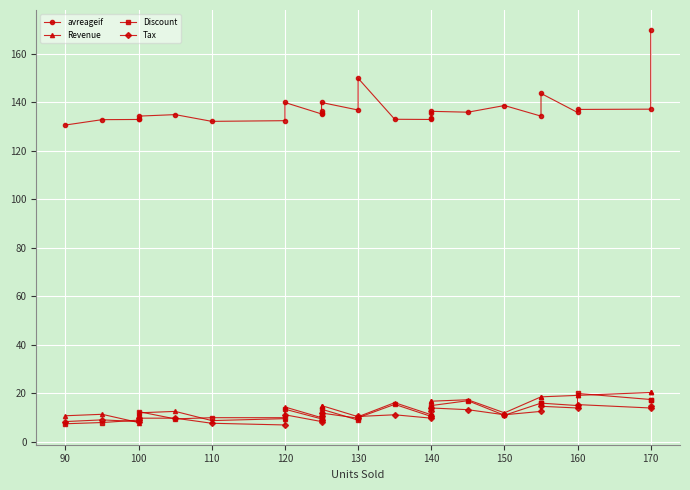

True or false: Tax has more than 1 points higher than both neighbors.

True